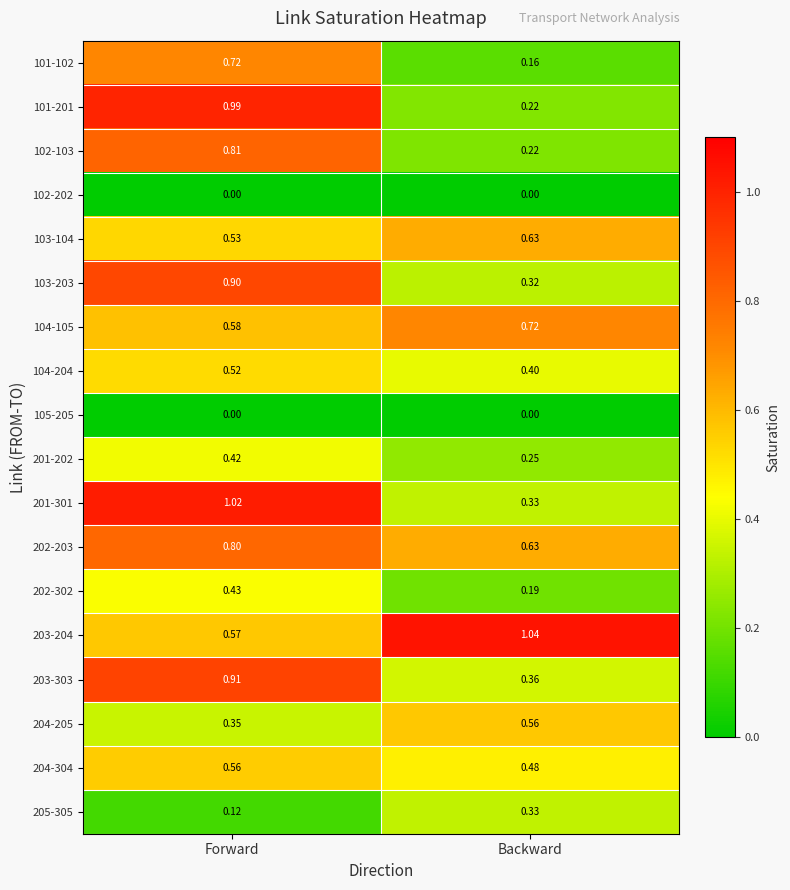

List the labels in order of 202-203 value, largest first.

Forward, Backward